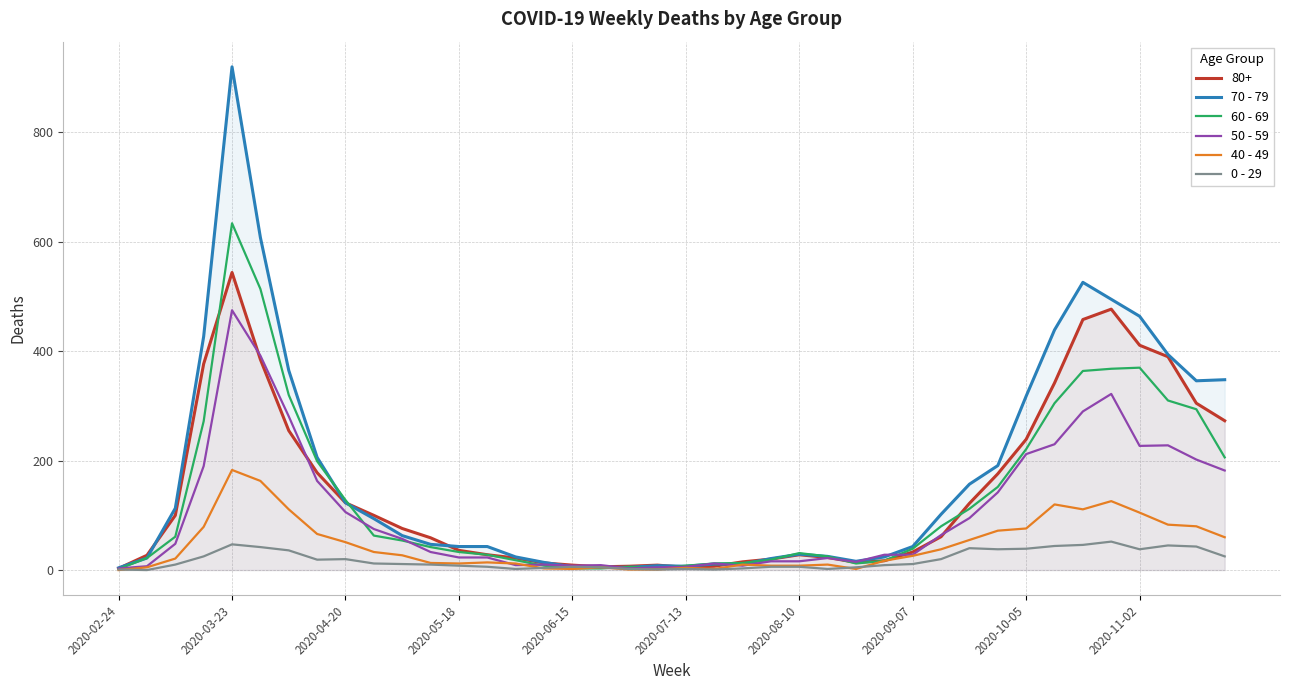

Which series has the largest range (max minus min)?

70 - 79